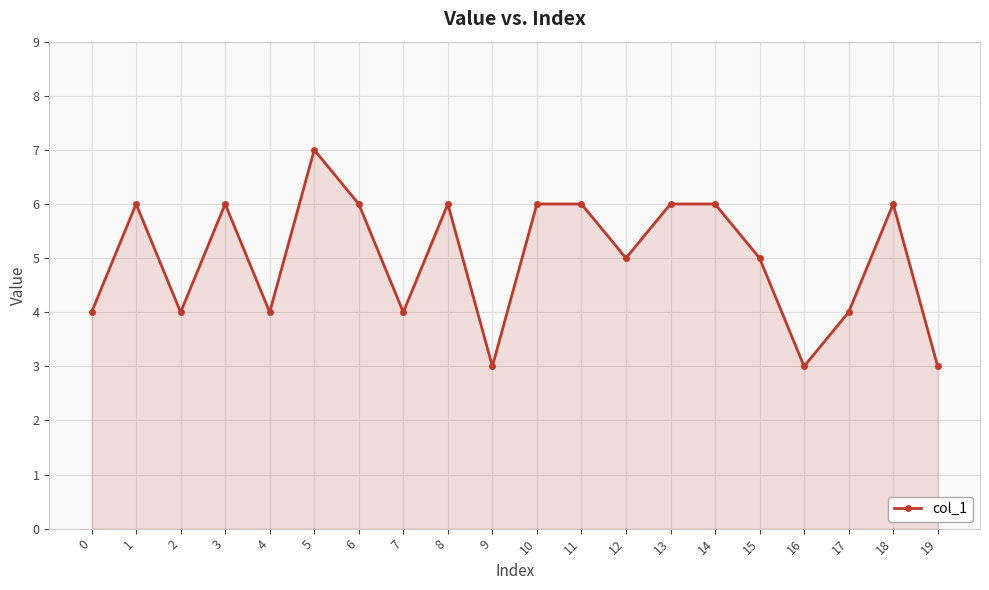

Reading left to right, transcribe all the data shown in this chart.

0=4	1=6	2=4	3=6	4=4	5=7	6=6	7=4	8=6	9=3	10=6	11=6	12=5	13=6	14=6	15=5	16=3	17=4	18=6	19=3